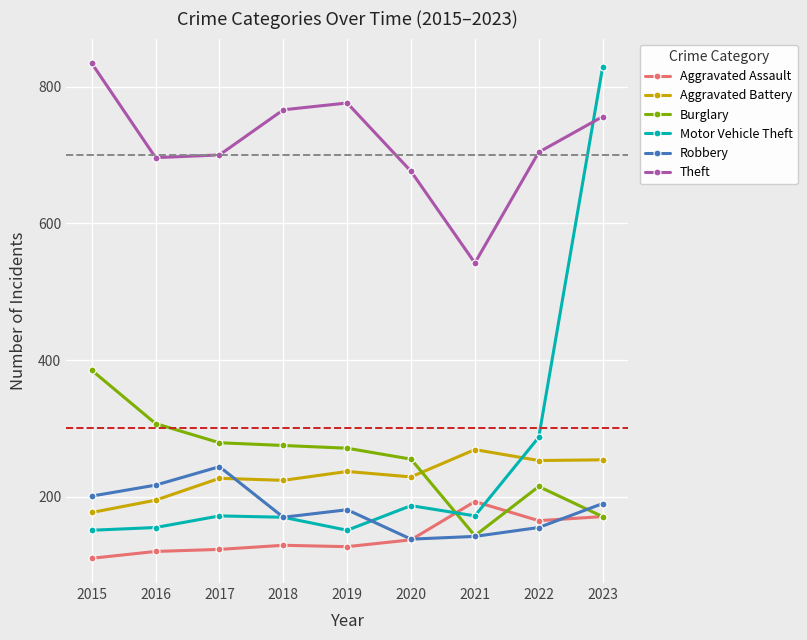

Is it true that Motor Vehicle Theft equals 105 at 2019?

False